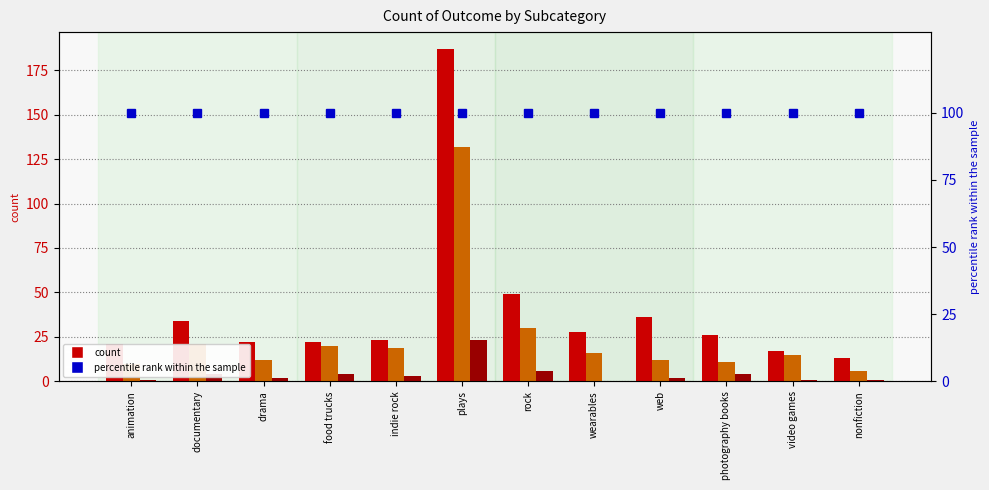

How many bars are there in each group?

3